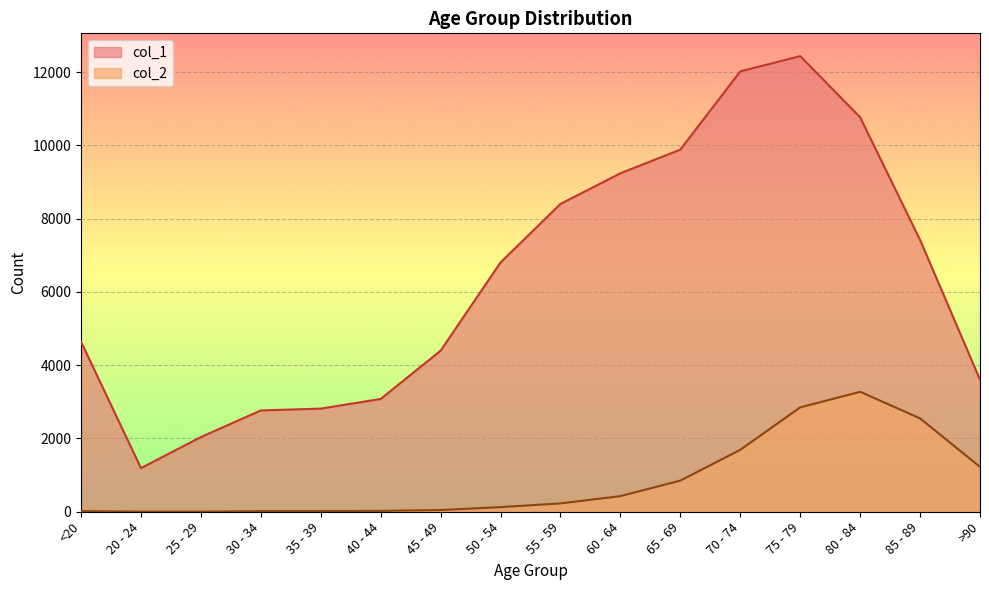

What position from the left is 30 - 34?

4